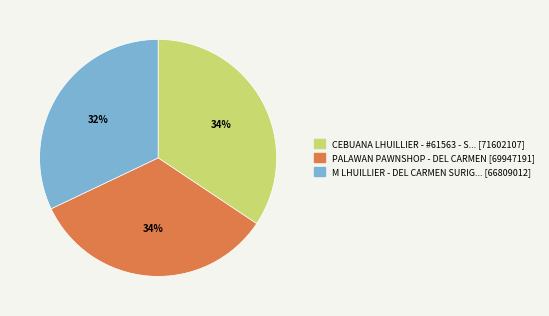

To the nearest percent, what is the average slice percentage?

33%